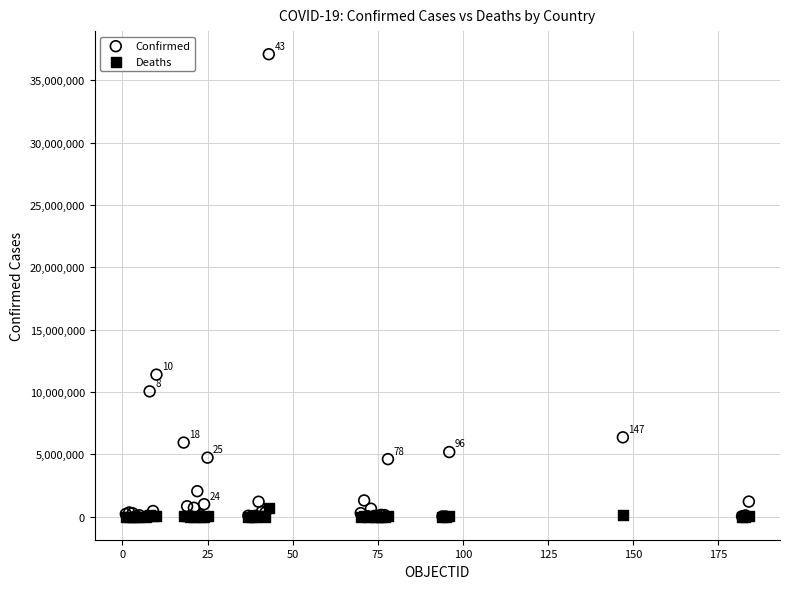

Which series reaches the maximum Y coordinate?

Confirmed